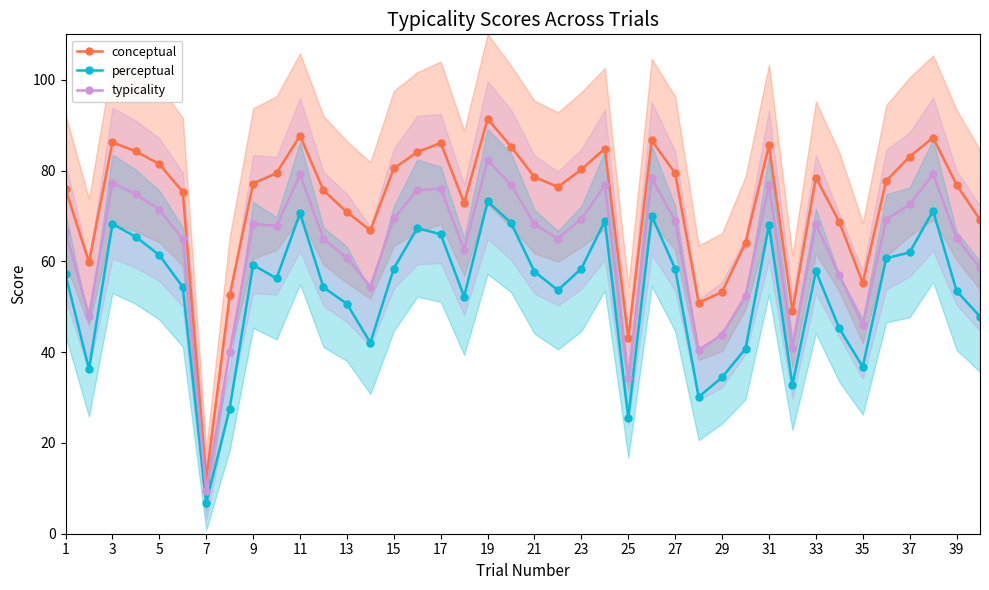

True or false: perceptual has more than 1 interior local peaks.

True